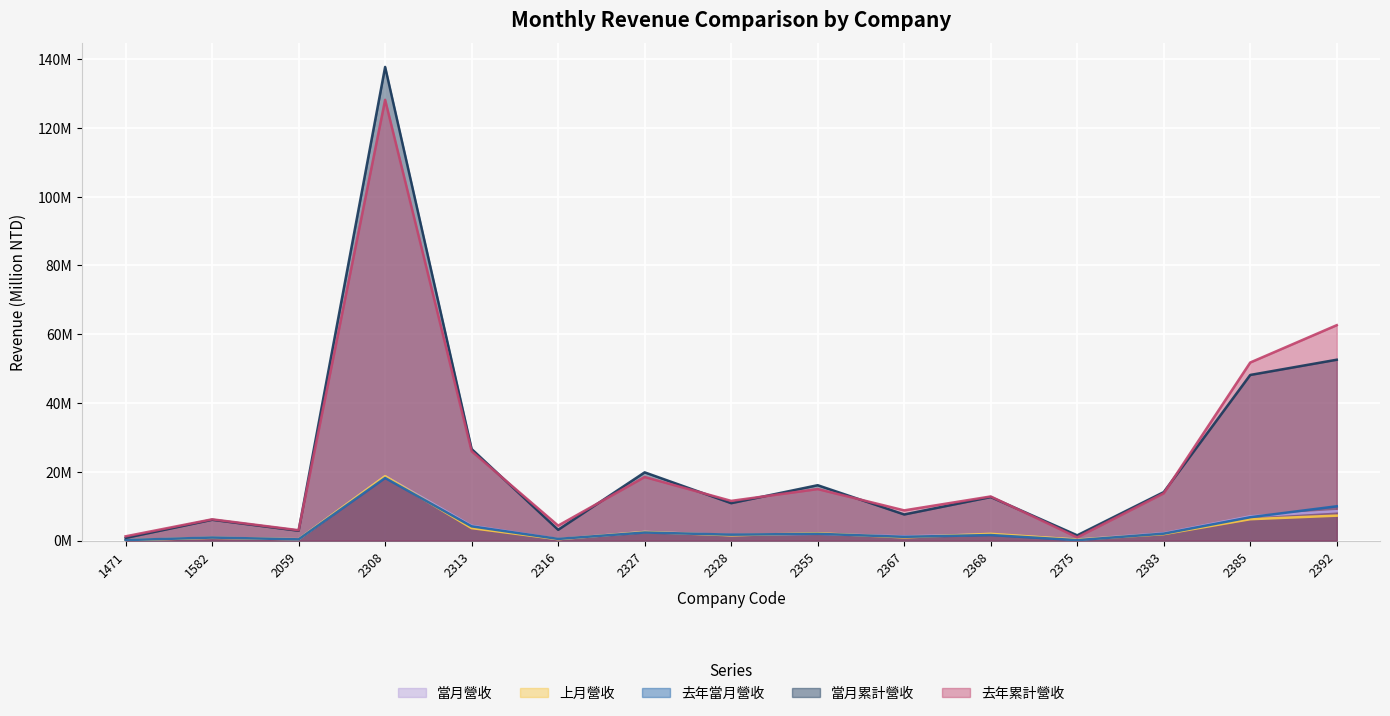

How many interior local valleys does the 去年當月營收 series have?

5